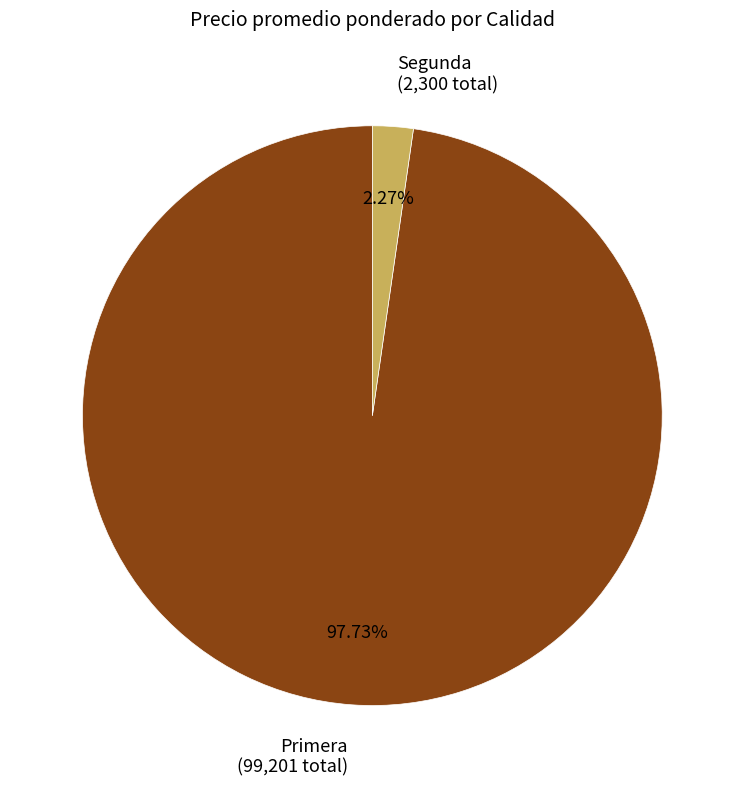

What is the ratio of the value at Primera (99,201 total) to the value at Segunda (2,300 total)?

43.1